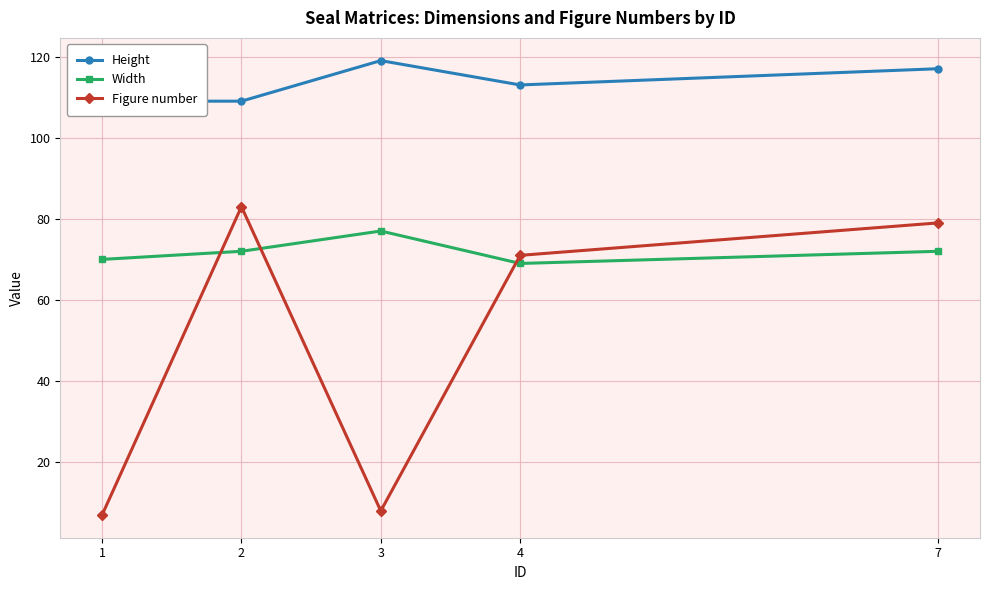

What is the maximum value for Width?

77